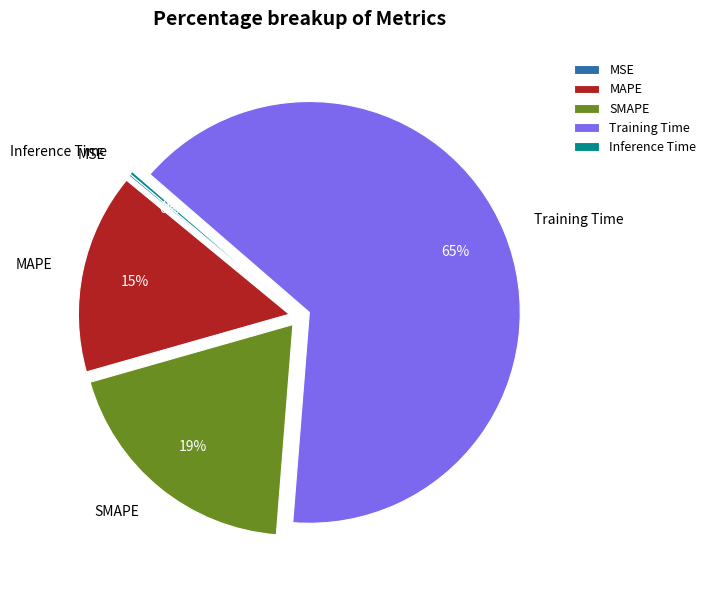

Which category accounts for the majority?

Training Time